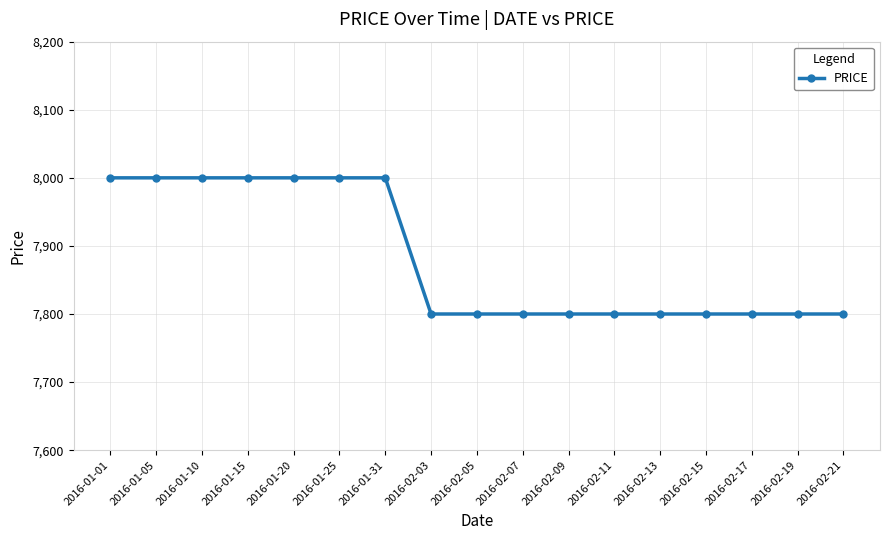

How many values are between 7800 and 8000?

17